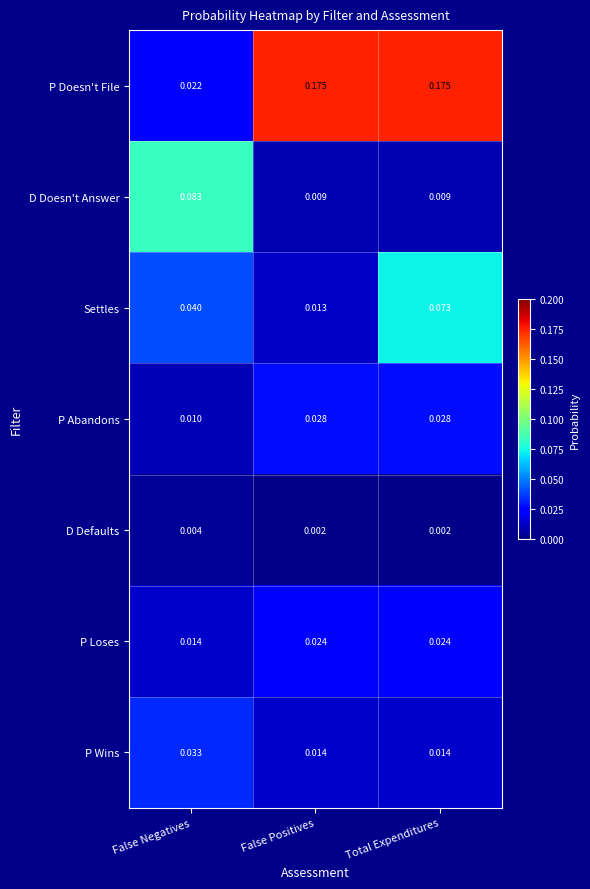

At which label is Settles closest to 0?

False Positives